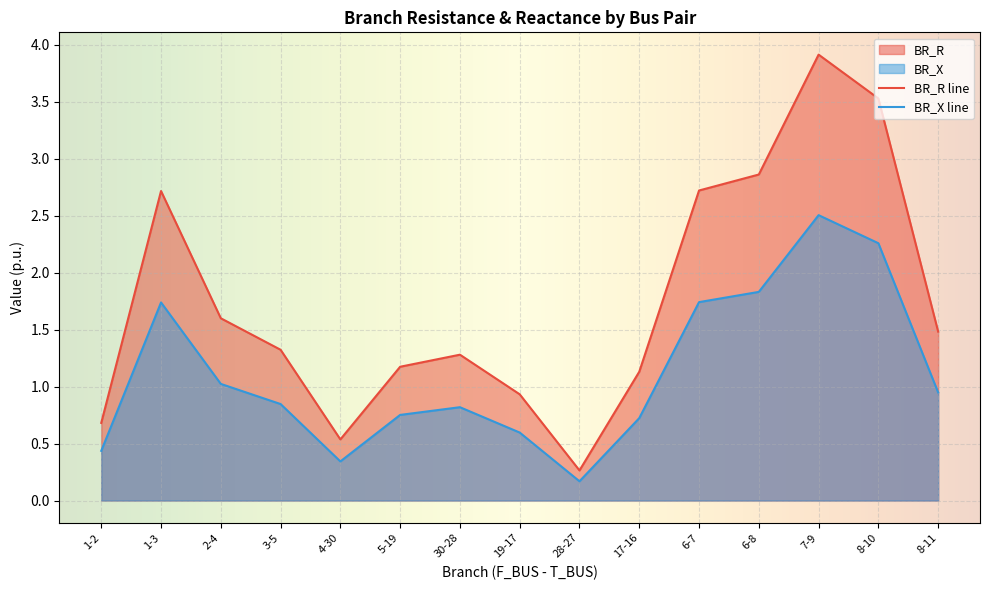

Reading right to left, what are all the values shown in this chart?

BR_R: 8-11=1.5	8-10=3.5	7-9=3.9	6-8=2.9	6-7=2.7	17-16=1.1	28-27=0.3	19-17=0.9	30-28=1.3	5-19=1.2	4-30=0.5	3-5=1.3	2-4=1.6	1-3=2.7	1-2=0.7
BR_X: 8-11=0.9	8-10=2.3	7-9=2.5	6-8=1.8	6-7=1.7	17-16=0.7	28-27=0.2	19-17=0.6	30-28=0.8	5-19=0.8	4-30=0.3	3-5=0.8	2-4=1.0	1-3=1.7	1-2=0.4